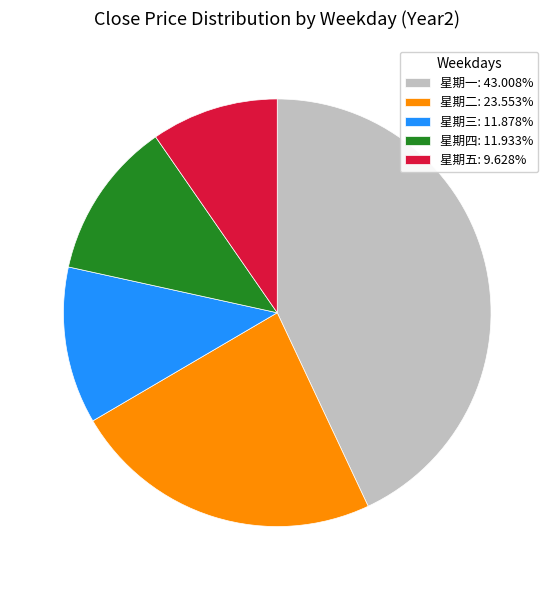

Does 星期一: 43.008% represent more than half of the total?

No